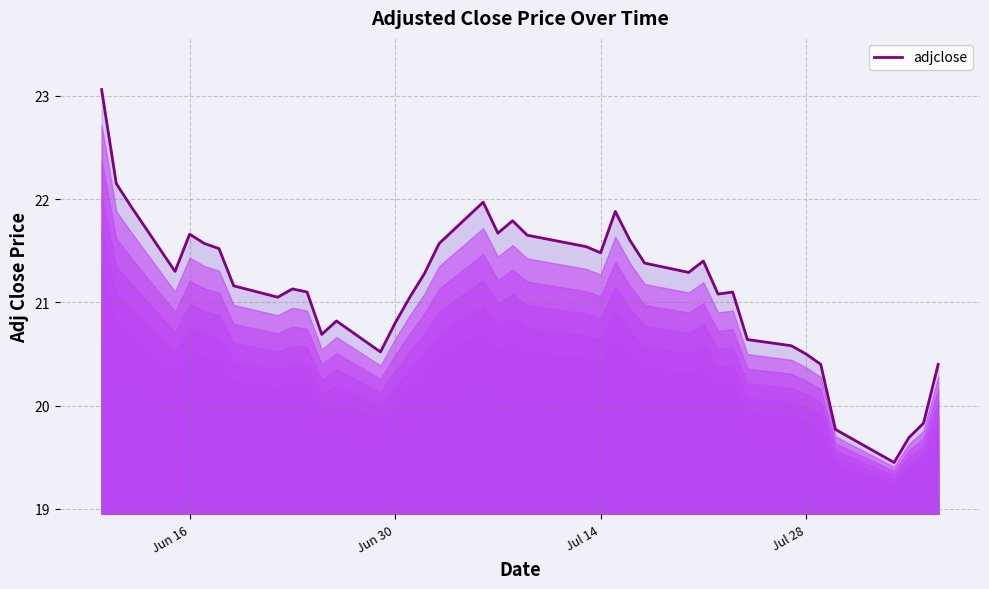

Reading left to right, extract all data points from this chart.

23.1	22.1	21.9	21.3	21.7	21.6	21.5	21.2	21.1	21.1	21.1	20.7	20.8	20.5	20.8	21.1	21.3	21.6	22.0	21.7	21.8	21.6	21.5	21.5	21.9	21.6	21.4	21.3	21.4	21.1	21.1	20.6	20.6	20.5	20.4	19.8	19.4	19.7	19.8	20.4